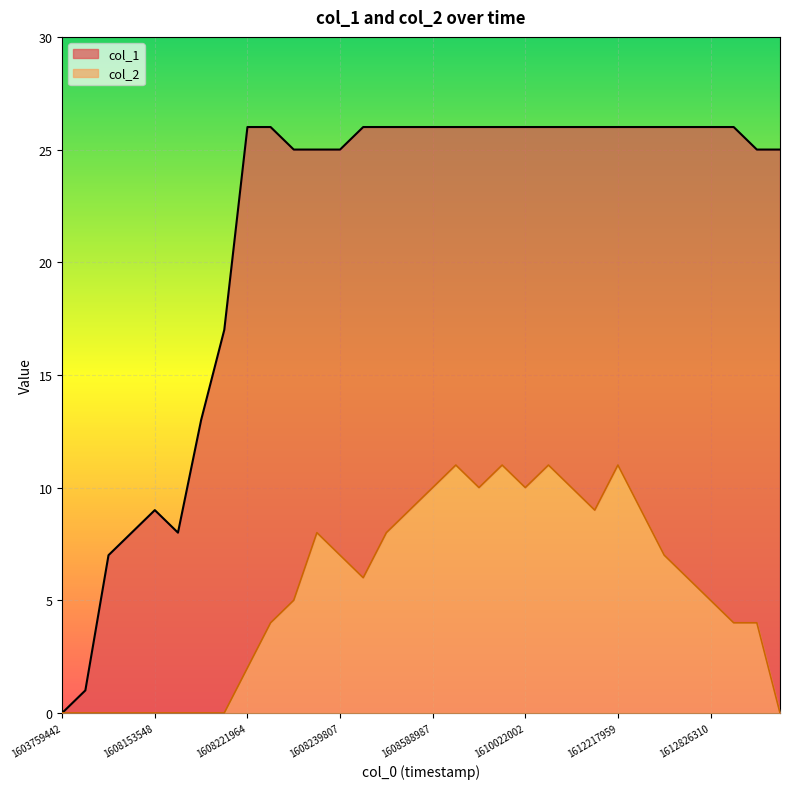

Which series has the largest total across all categories?

col_1